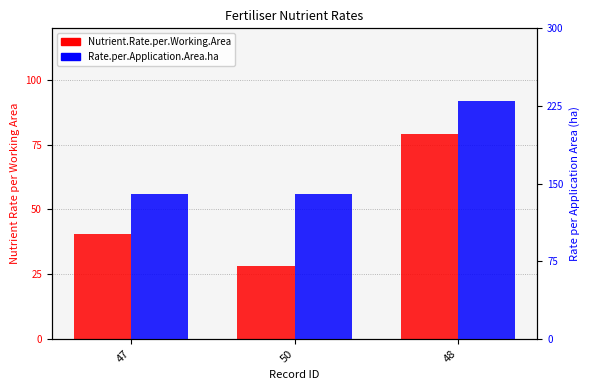

The Fertiliser.Nutrient.Rate.per.Working.Area series shows 49.2 at 50. True or false?

False